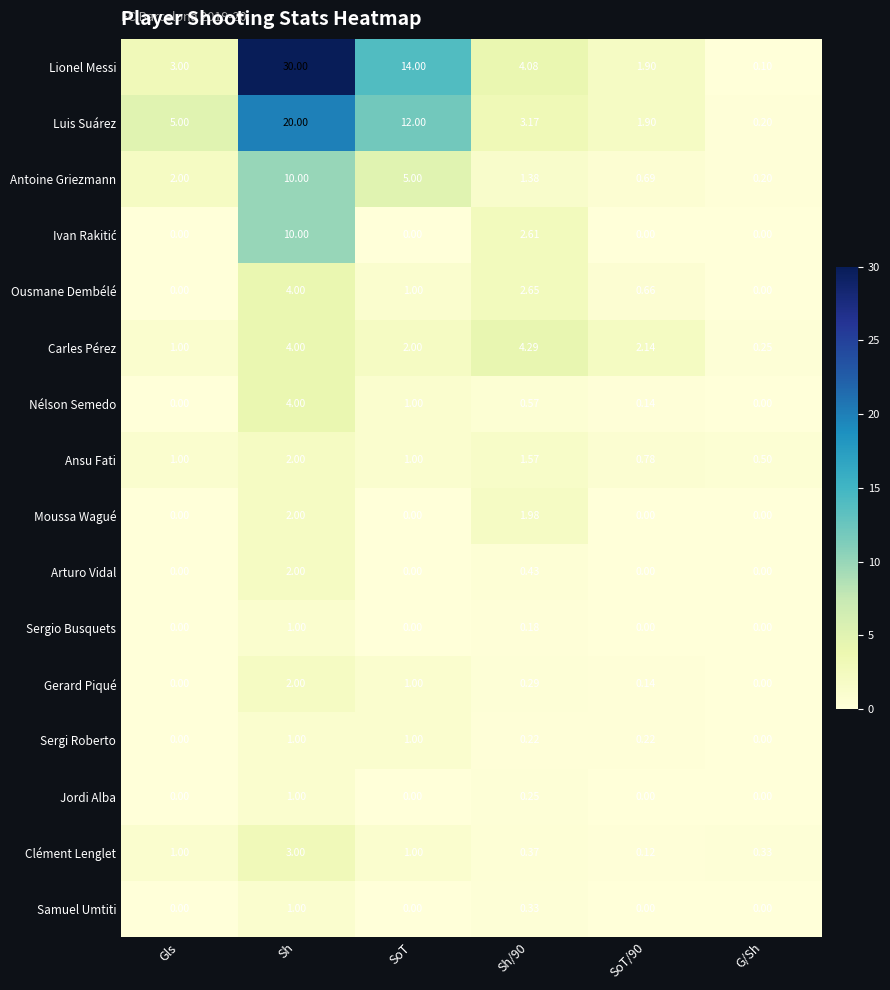

Which series has the largest total across all categories?

Lionel Messi